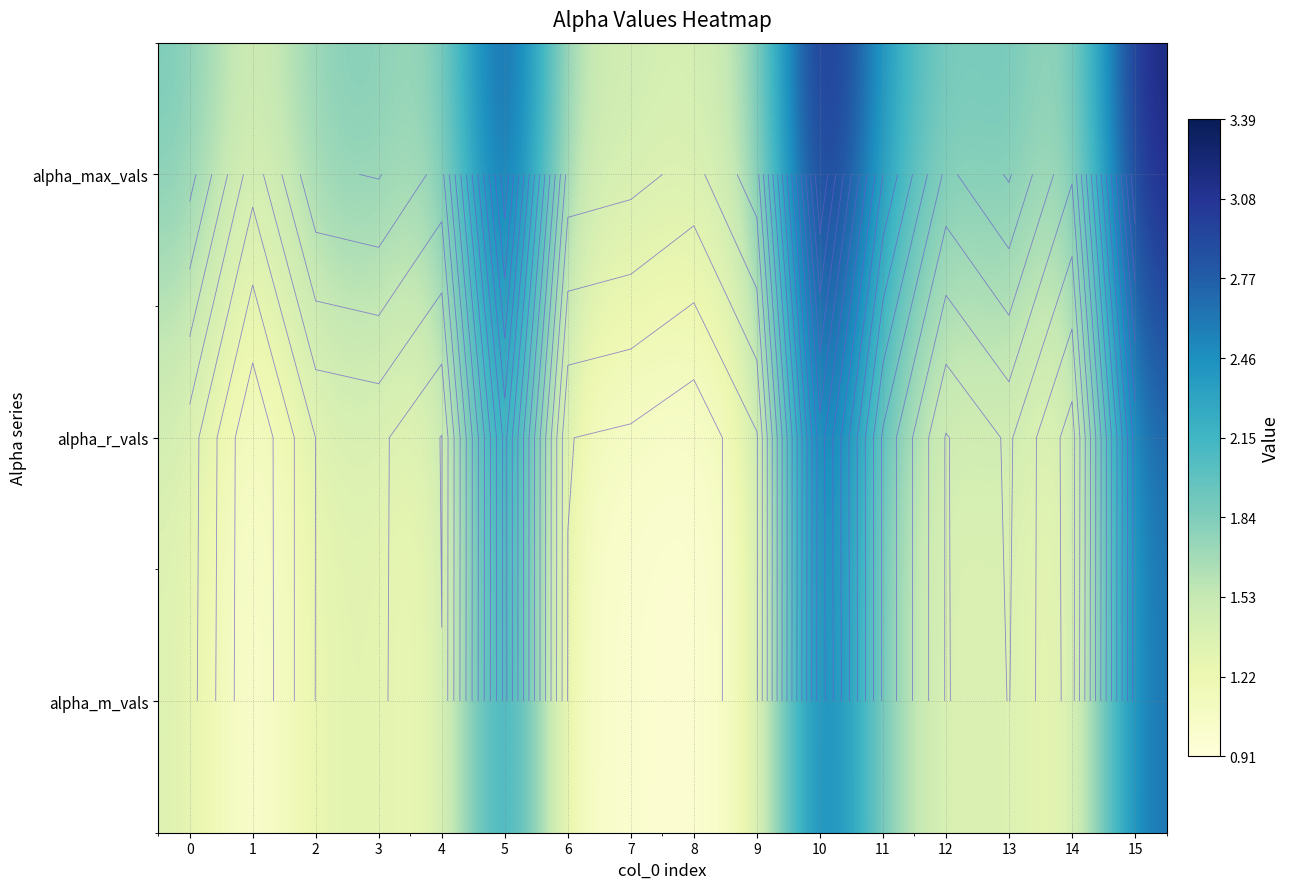

How many series are shown in this chart?

3